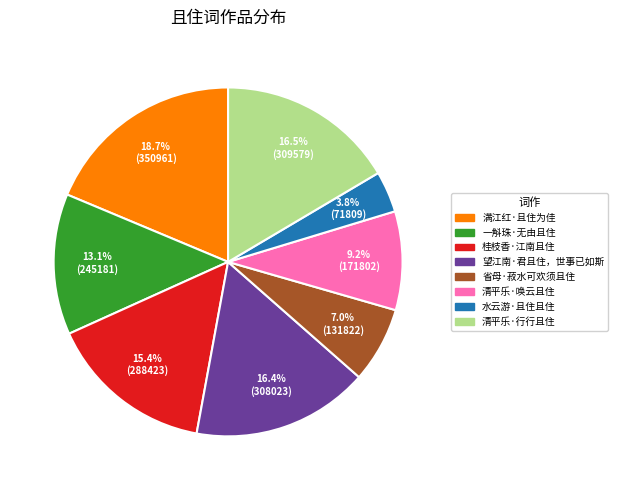

To the nearest percent, what is the difference between the largest and smallest slice percentages?

15%